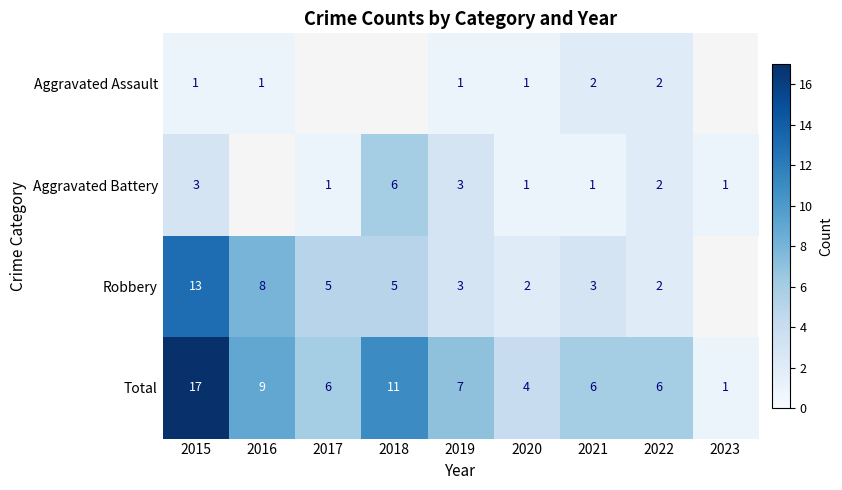

Is it true that Aggravated Assault equals 1.6 at 2019?

False